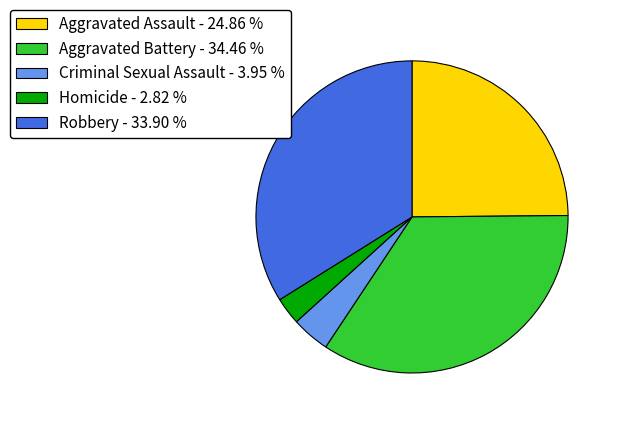

The Aggravated Battery slice represents 26% of the pie. True or false?

False